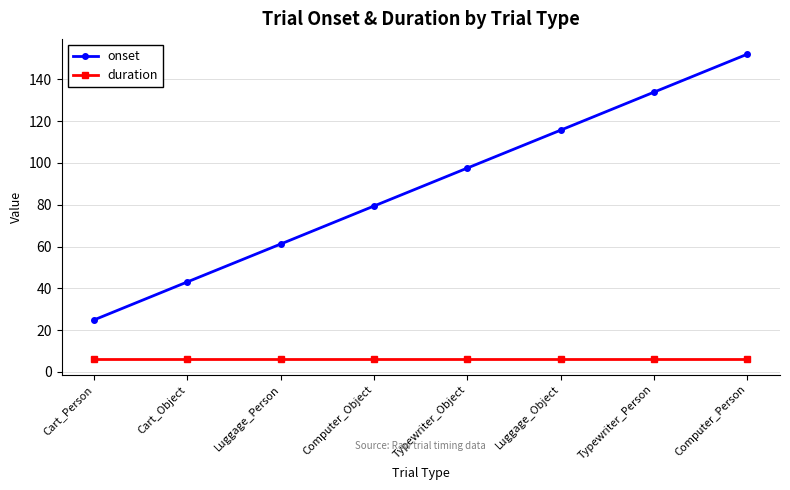

List the labels in order of onset value, largest first.

Computer_Person, Typewriter_Person, Luggage_Object, Typewriter_Object, Computer_Object, Luggage_Person, Cart_Object, Cart_Person